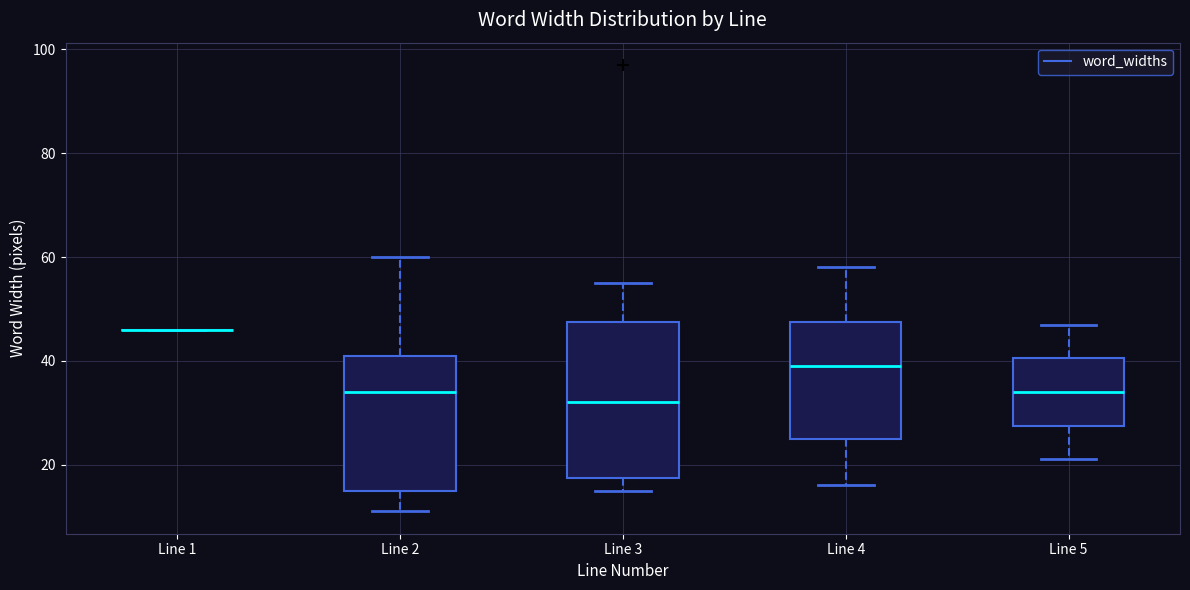

Reading left to right, transcribe this box plot: for each box, give where its median line is, the range the box spans, and where its two whiskers end, as read against the y-axis. The values are not printed on the chart, so give them approximately, as read against the axis.

Line 1: box collapsed to a line at 46, whiskers 46 to 46
Line 2: median 34, box 16 to 42, whiskers 12 to 60
Line 3: median 32, box 18 to 48, whiskers 16 to 56
Line 4: median 40, box 26 to 48, whiskers 16 to 58
Line 5: median 34, box 28 to 40, whiskers 22 to 48